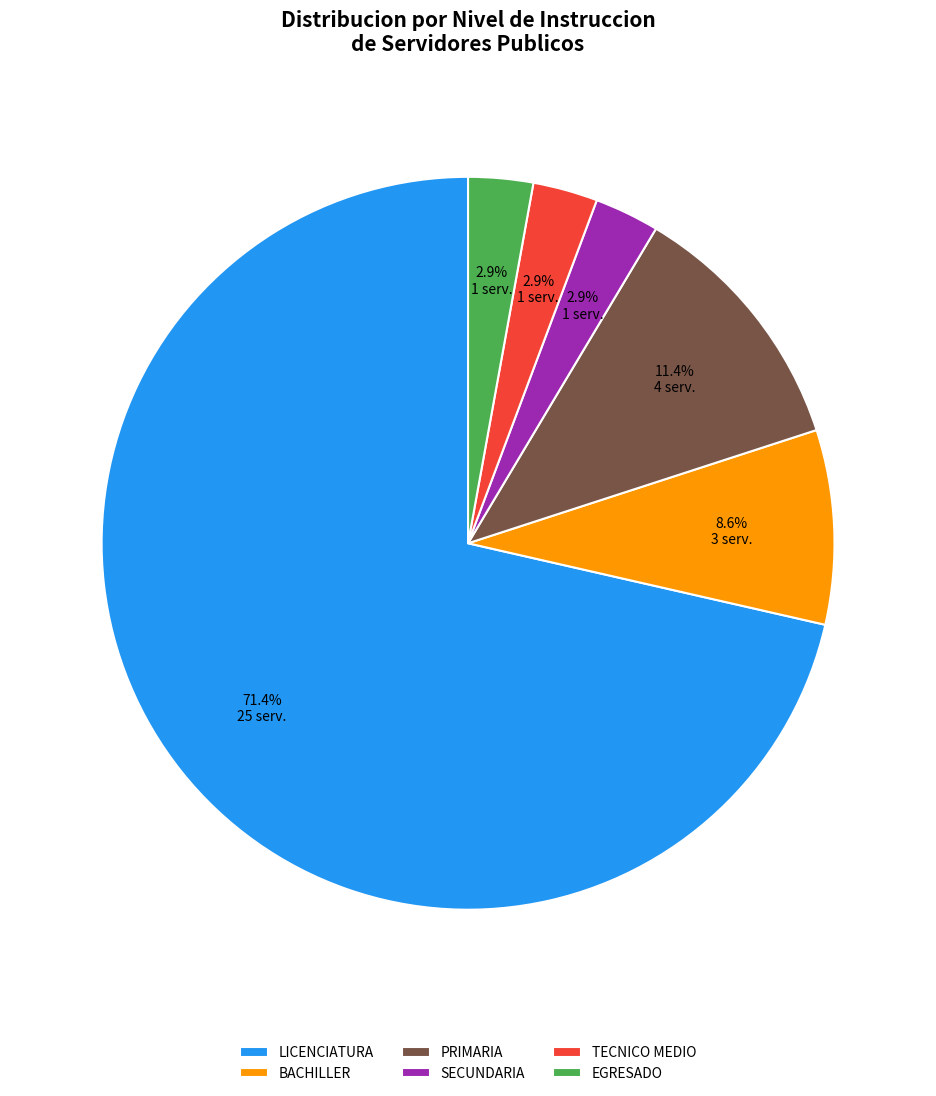

Which category has the biggest portion of the pie?

LICENCIATURA